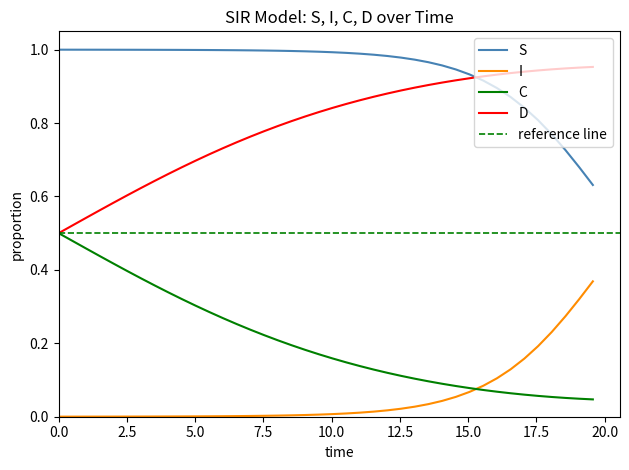

Is this an area chart (filled region under the line)?

No